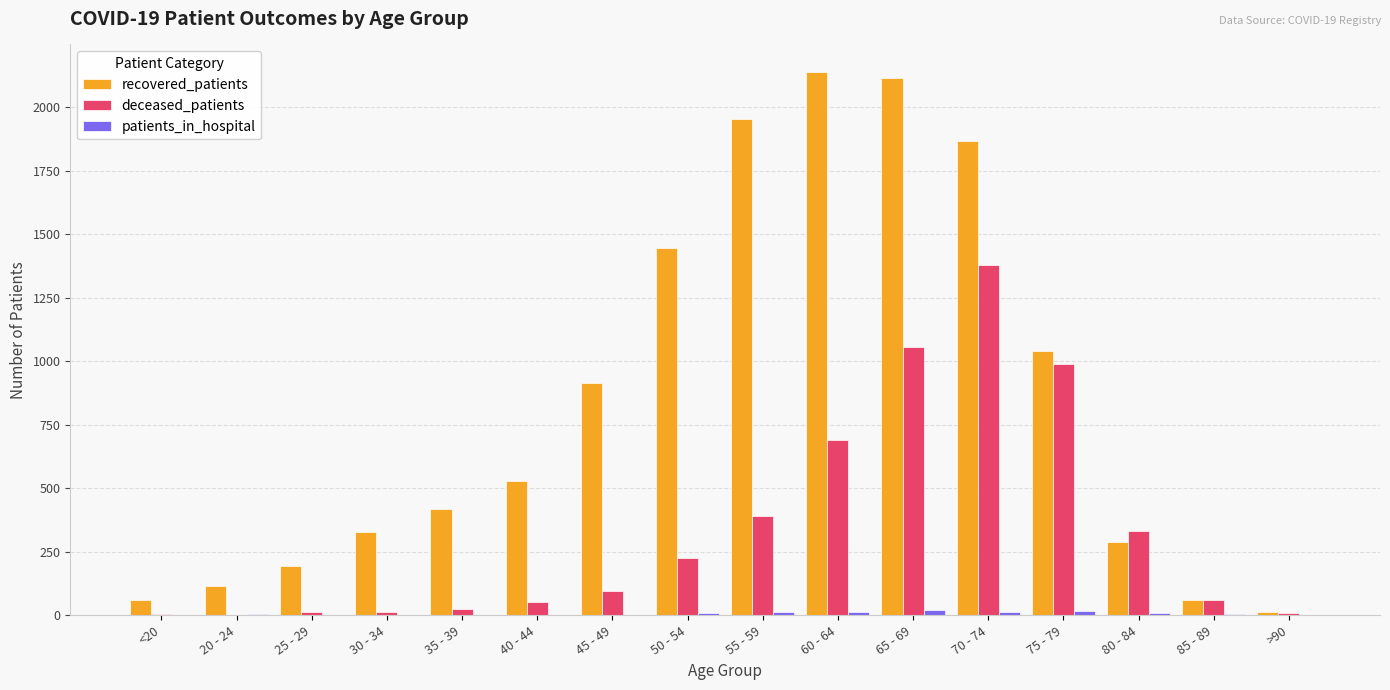

The recovered_patients series shows 417 at 35 - 39. True or false?

True